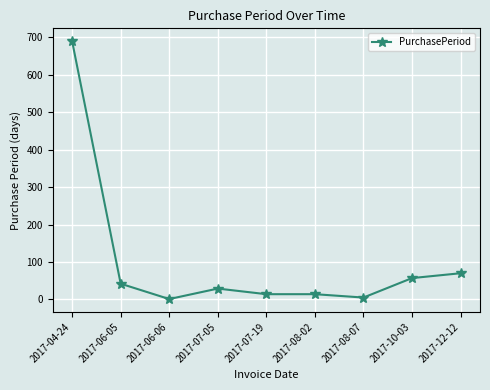

Reading left to right, transcribe all the data shown in this chart.

2017-04-24=690	2017-06-05=42	2017-06-06=1	2017-07-05=29	2017-07-19=14	2017-08-02=14	2017-08-07=5	2017-10-03=57	2017-12-12=70